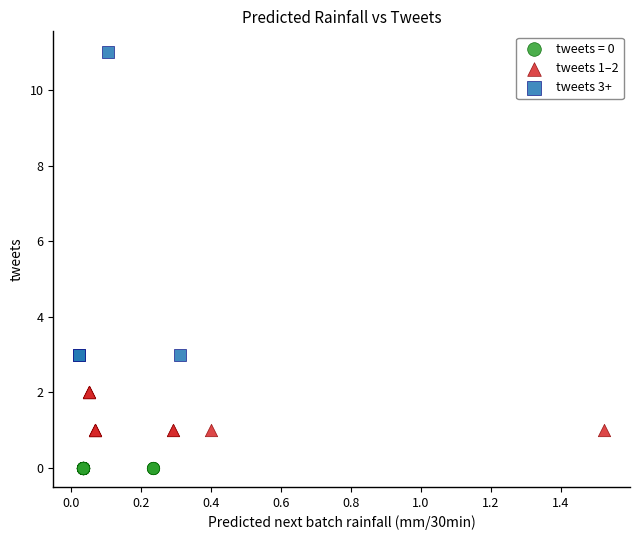

Which series reaches the minimum Y coordinate?

tweets = 0